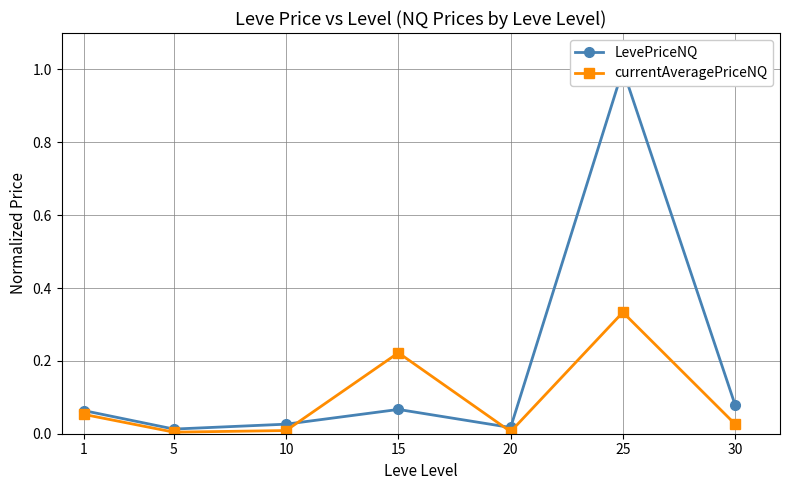

Does the chart display data point markers on the line(s)?

Yes